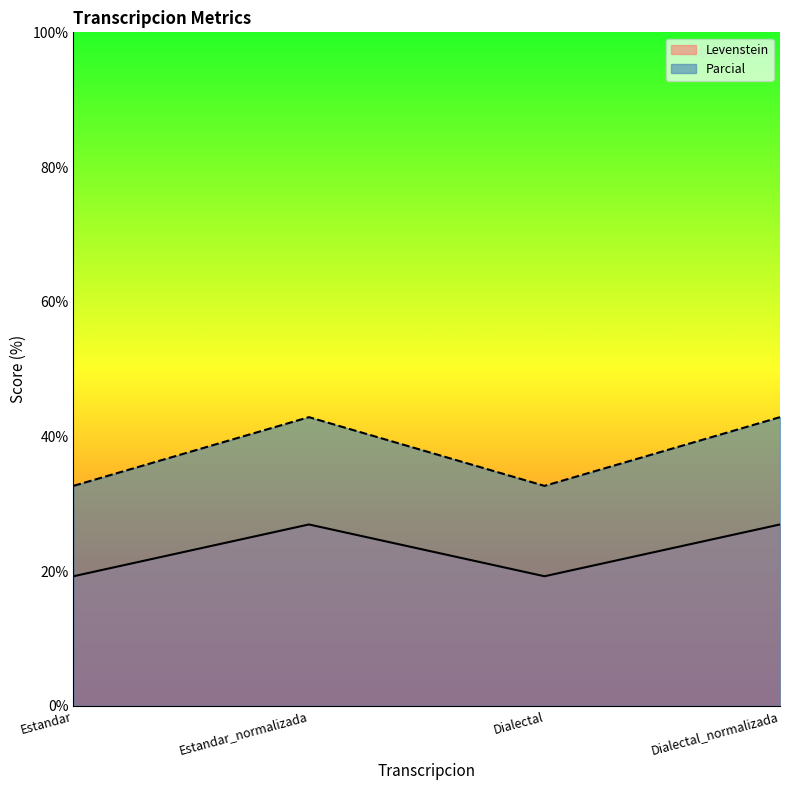

What position from the right is Dialectal_normalizada?

1